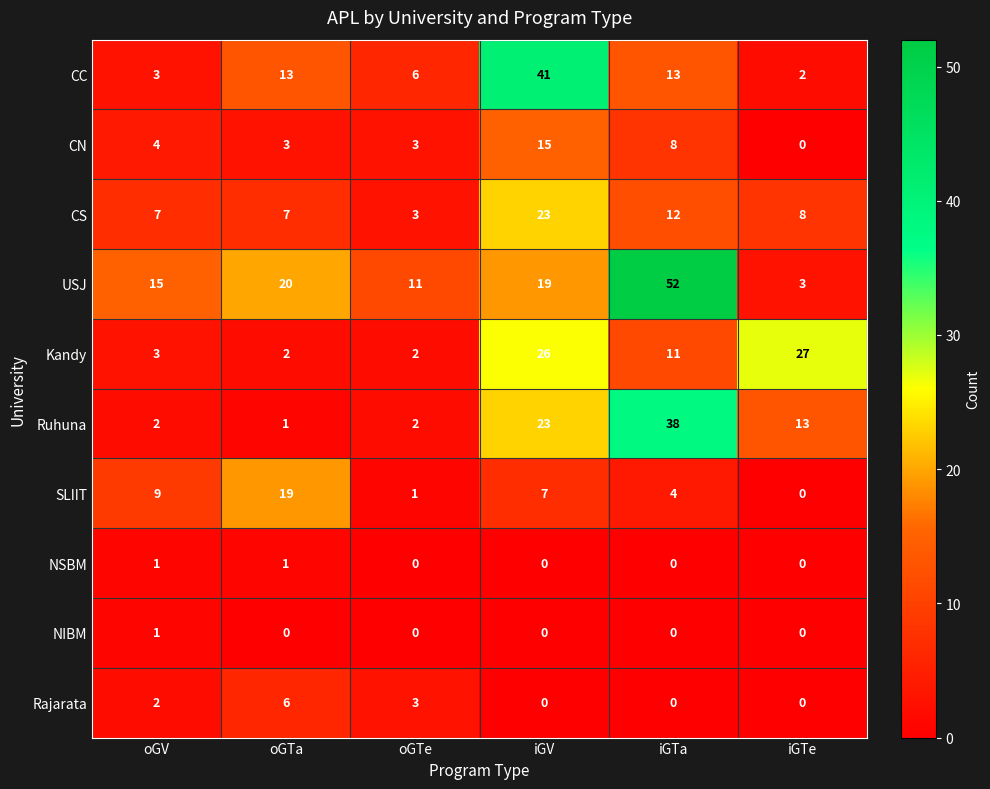

Count the number of data series in this chart.

10